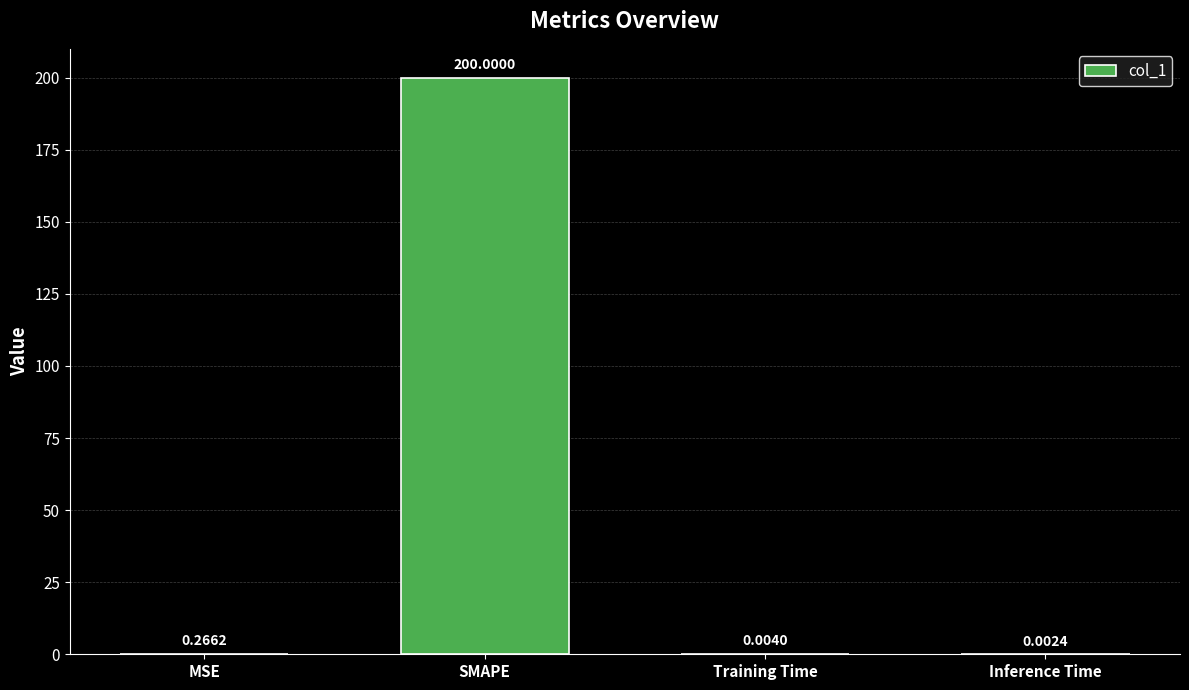

Between SMAPE and Training Time, which is larger?

SMAPE